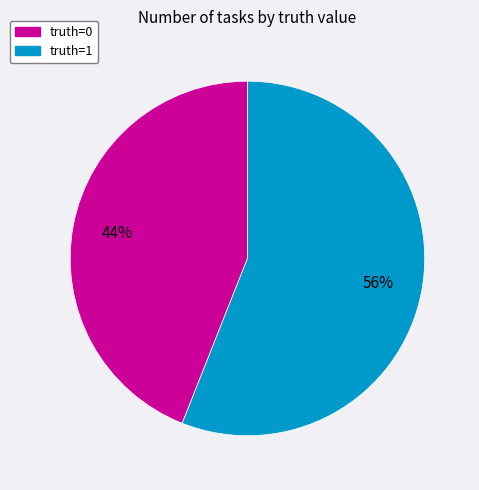

Which slice is the largest?

truth=1